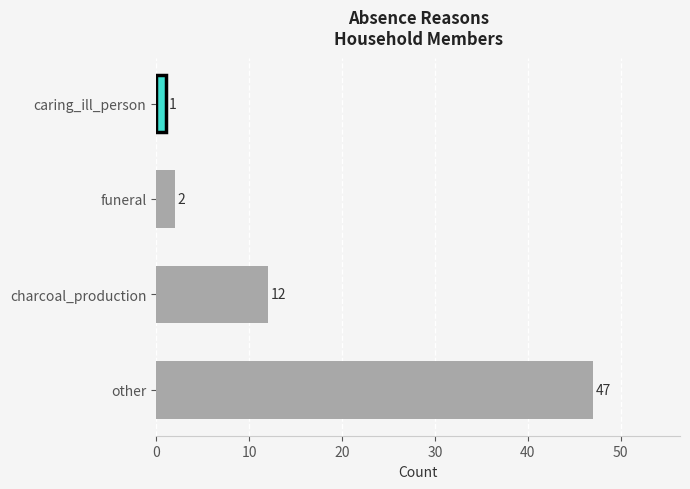

Count the number of data series in this chart.

1